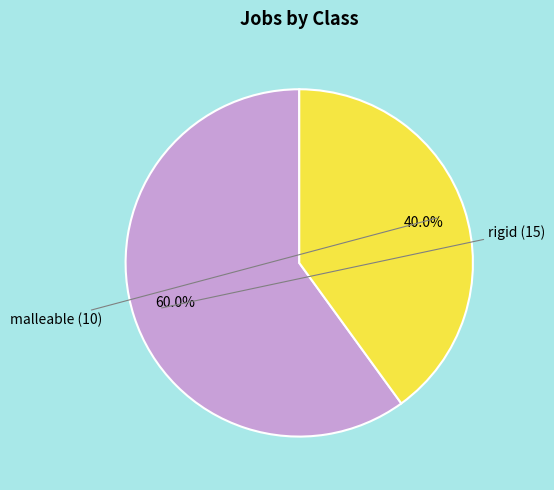

Is there any slice that represents more than half of the pie?

Yes